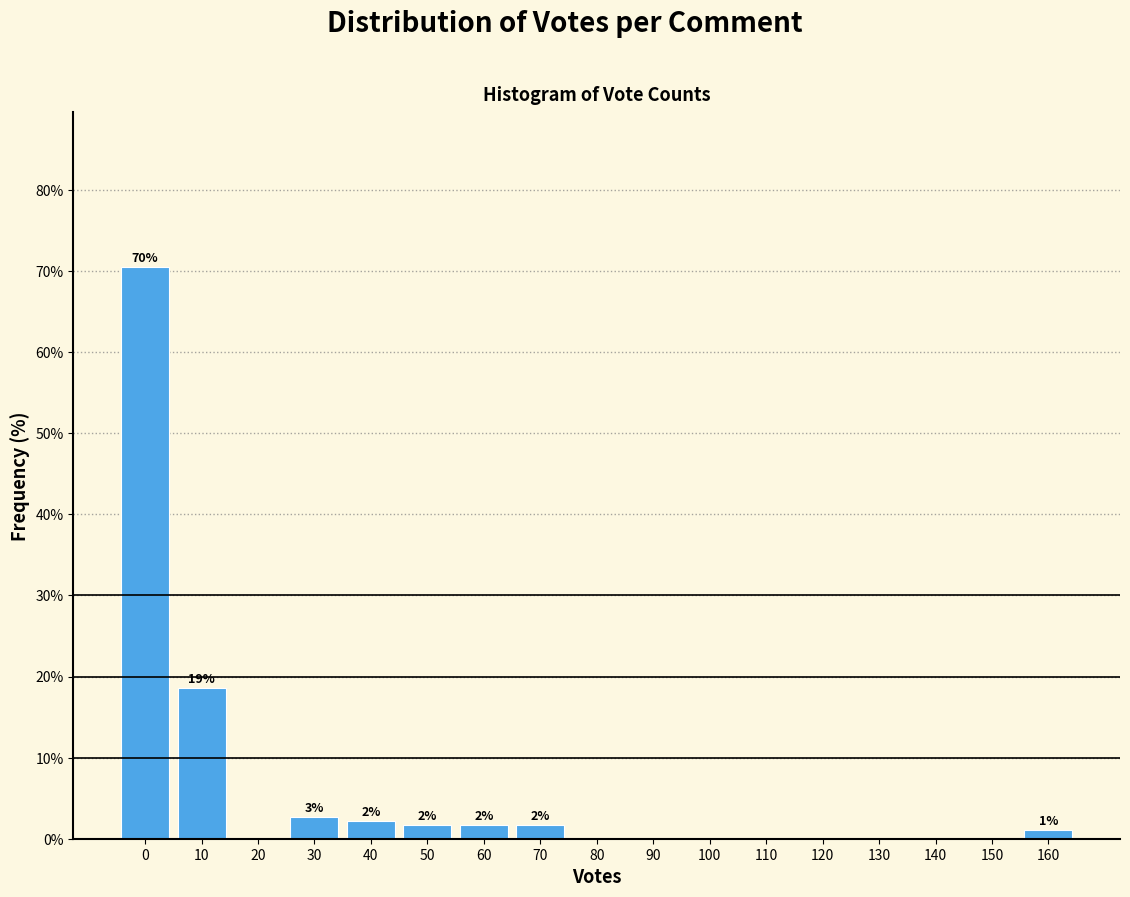

Reading left to right, transcribe all the data shown in this chart.

0=70.5	10=18.6	20=0.0	30=2.7	40=2.2	50=1.6	60=1.6	70=1.6	80=0.0	90=0.0	100=0.0	110=0.0	120=0.0	130=0.0	140=0.0	150=0.0	160=1.1